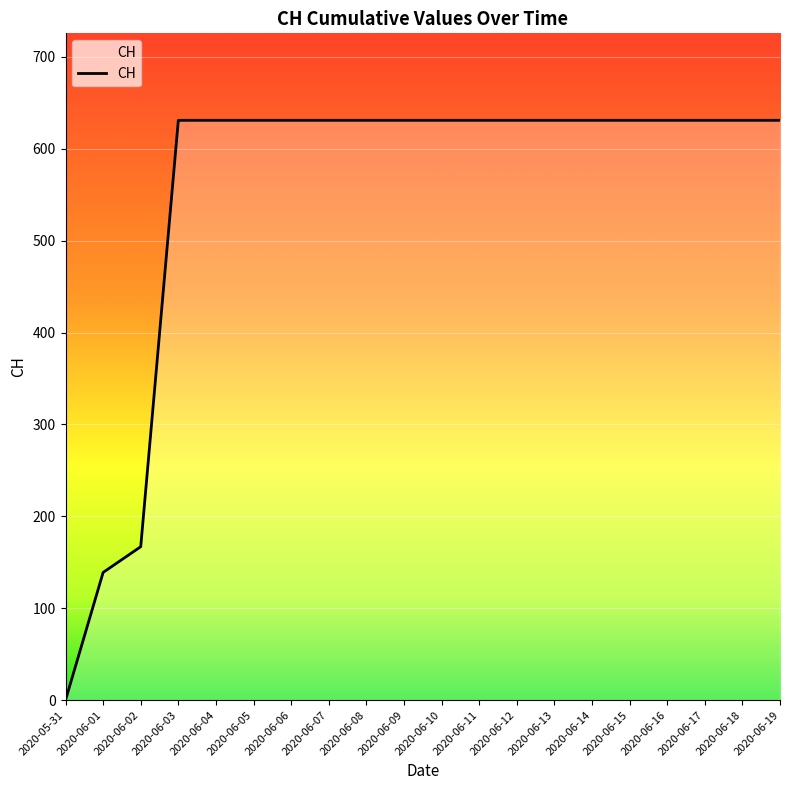

What is the sum of all values?

11033